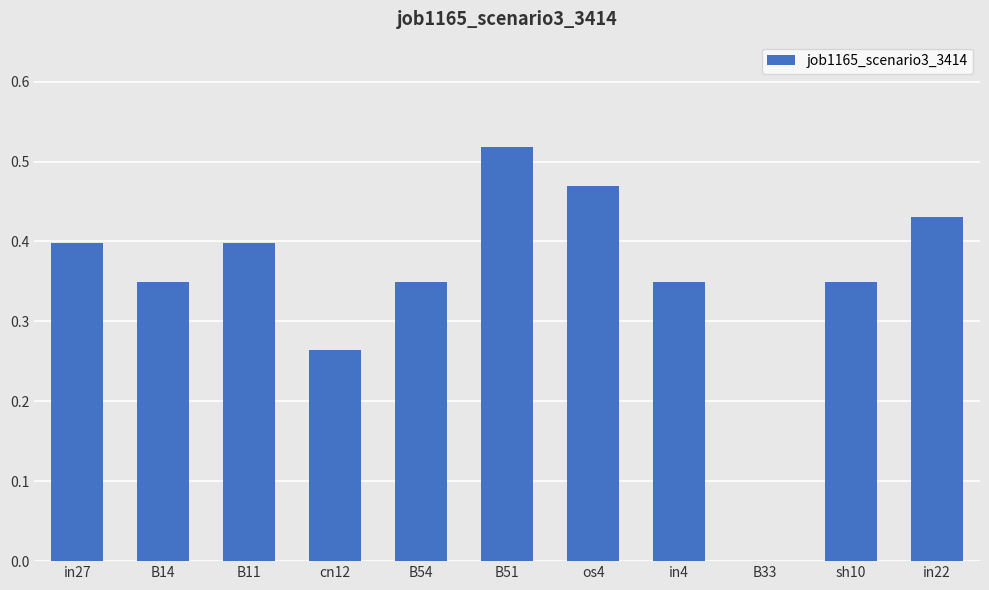

True or false: the data shows 0.6 at in22.

False